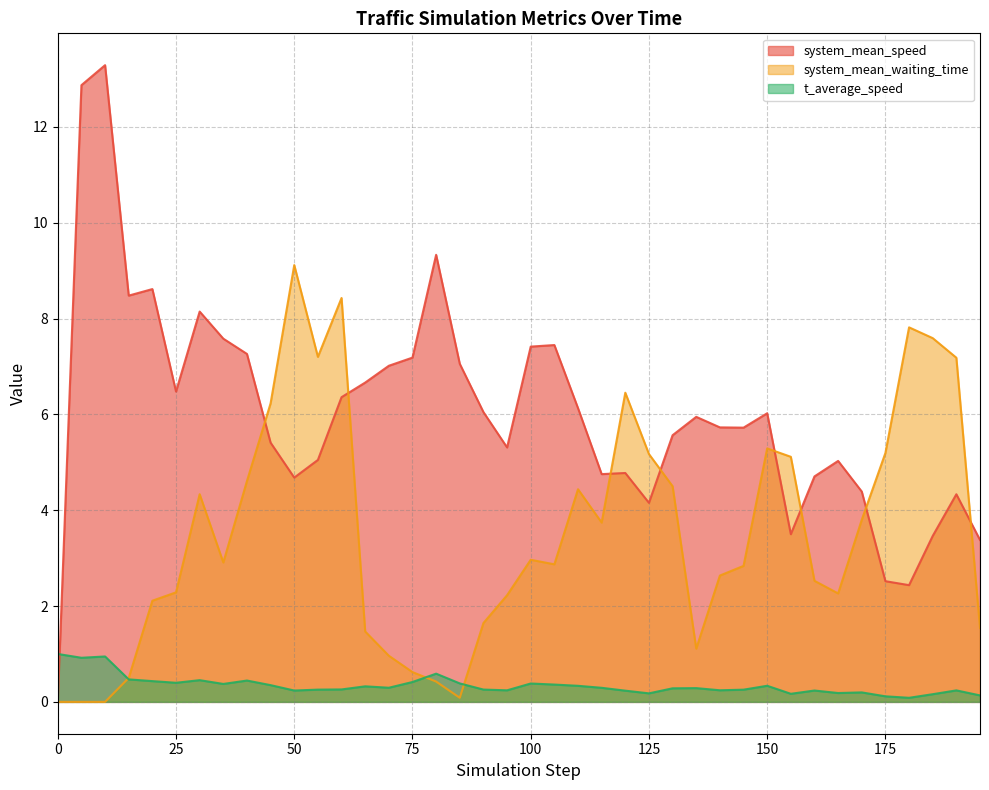

At which category does system_mean_speed reach its first local valley?

15